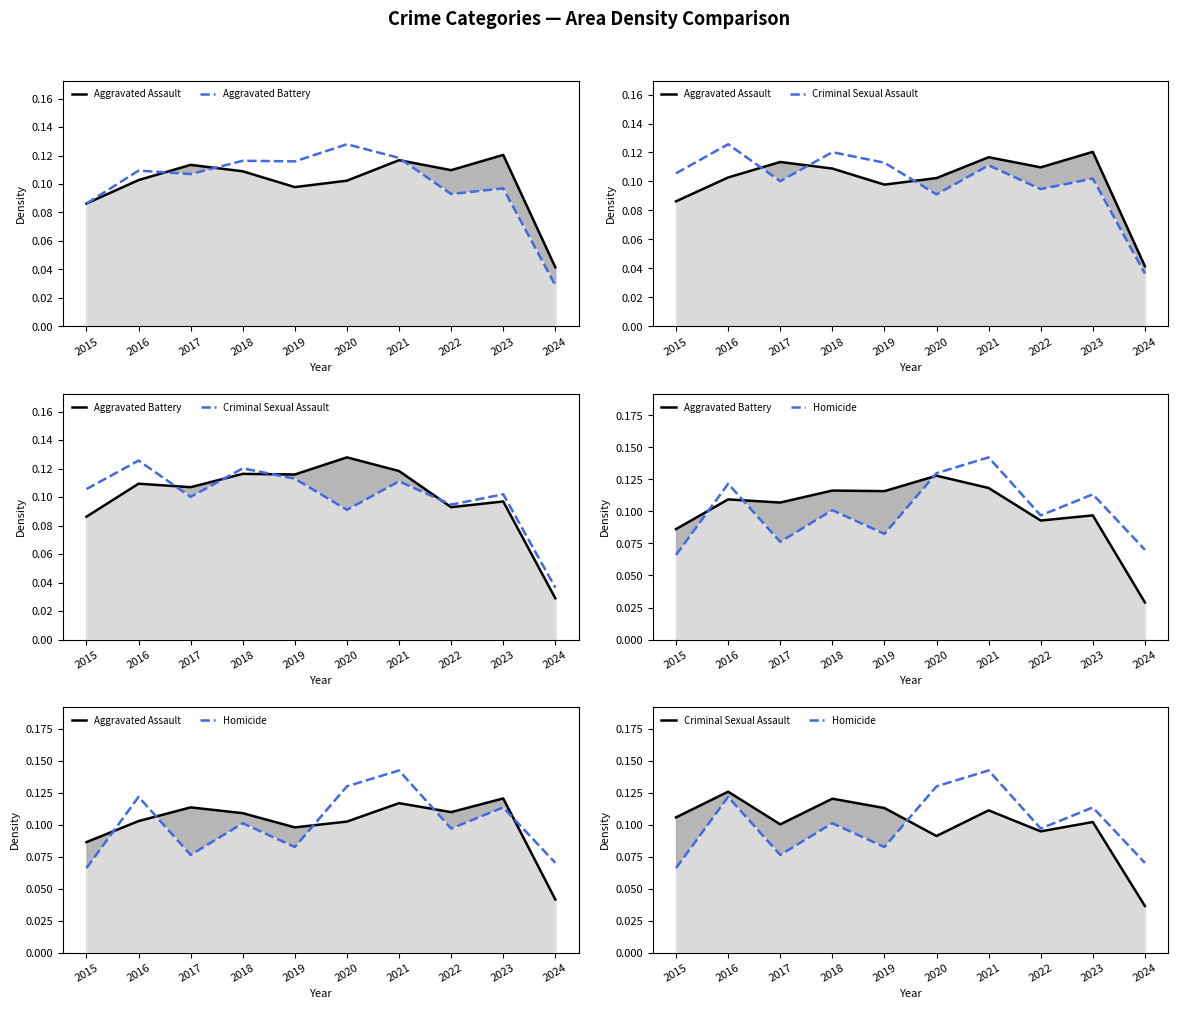

True or false: Criminal Sexual Assault line has a value of 0.1 at 2020.

True